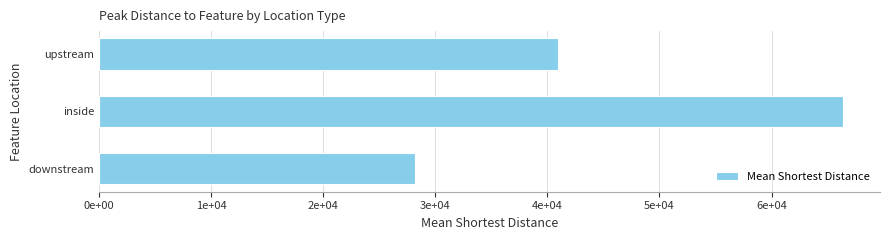

How many values are between 28158 and 66361?

3